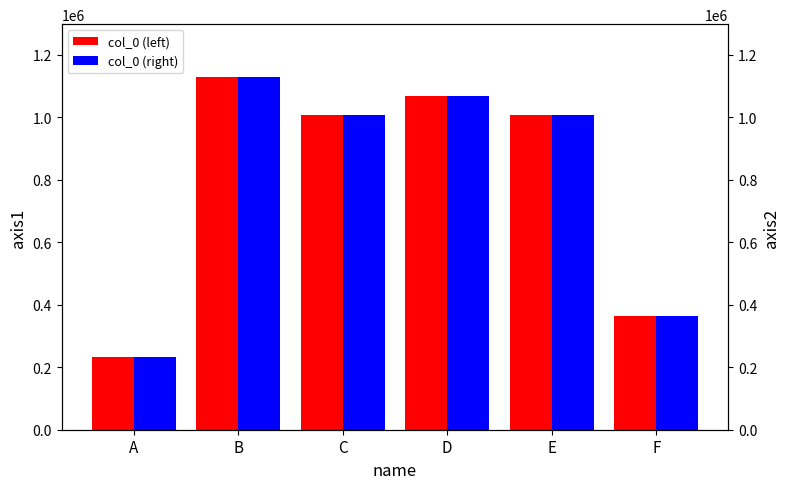

How many groups of bars are there?

6